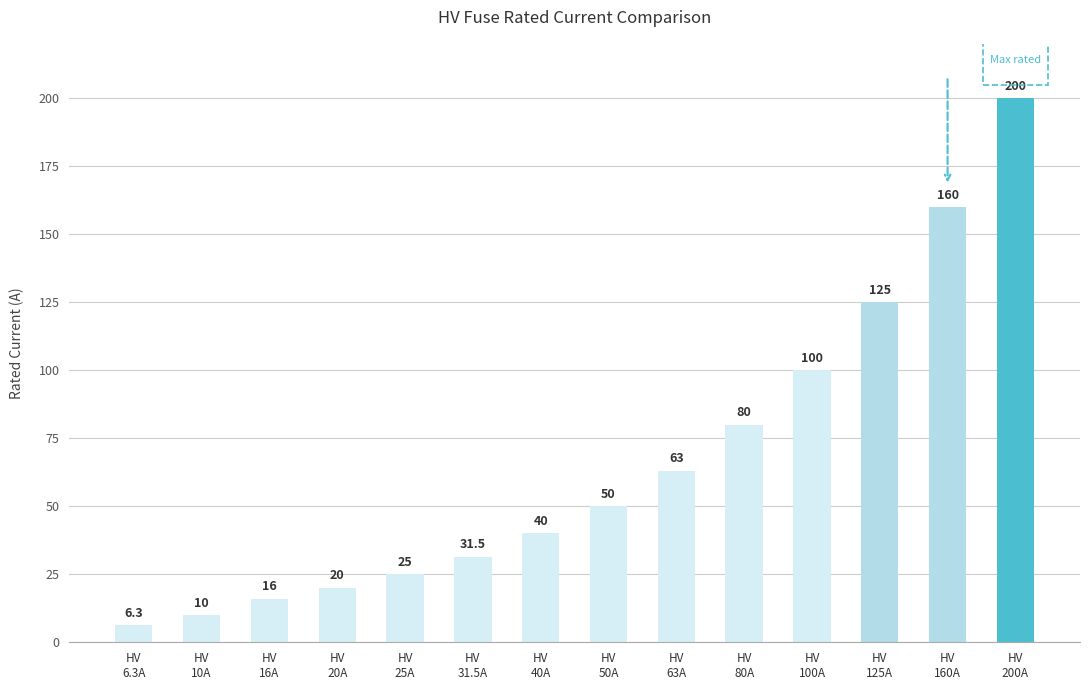

Reading left to right, list all the values displayed in this chart.

6.3	10.0	16.0	20.0	25.0	31.5	40.0	50.0	63.0	80.0	100.0	125.0	160.0	200.0